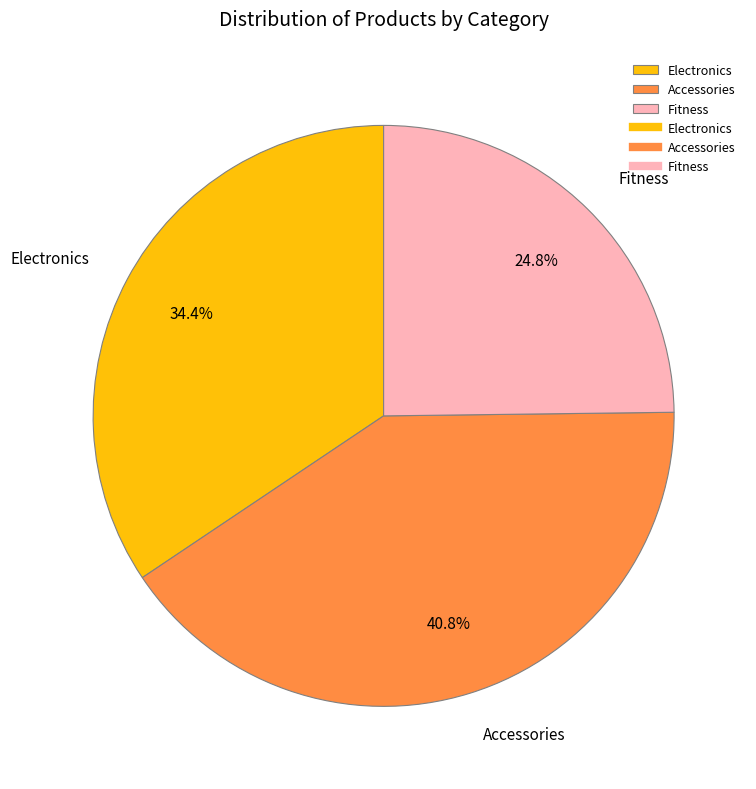

To the nearest percent, what is the difference between the largest and smallest slice percentages?

16%